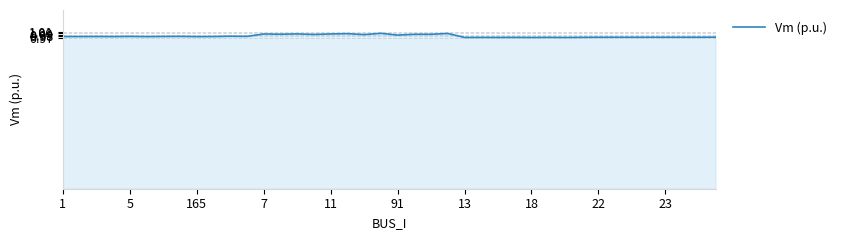

How many series are shown in this chart?

1